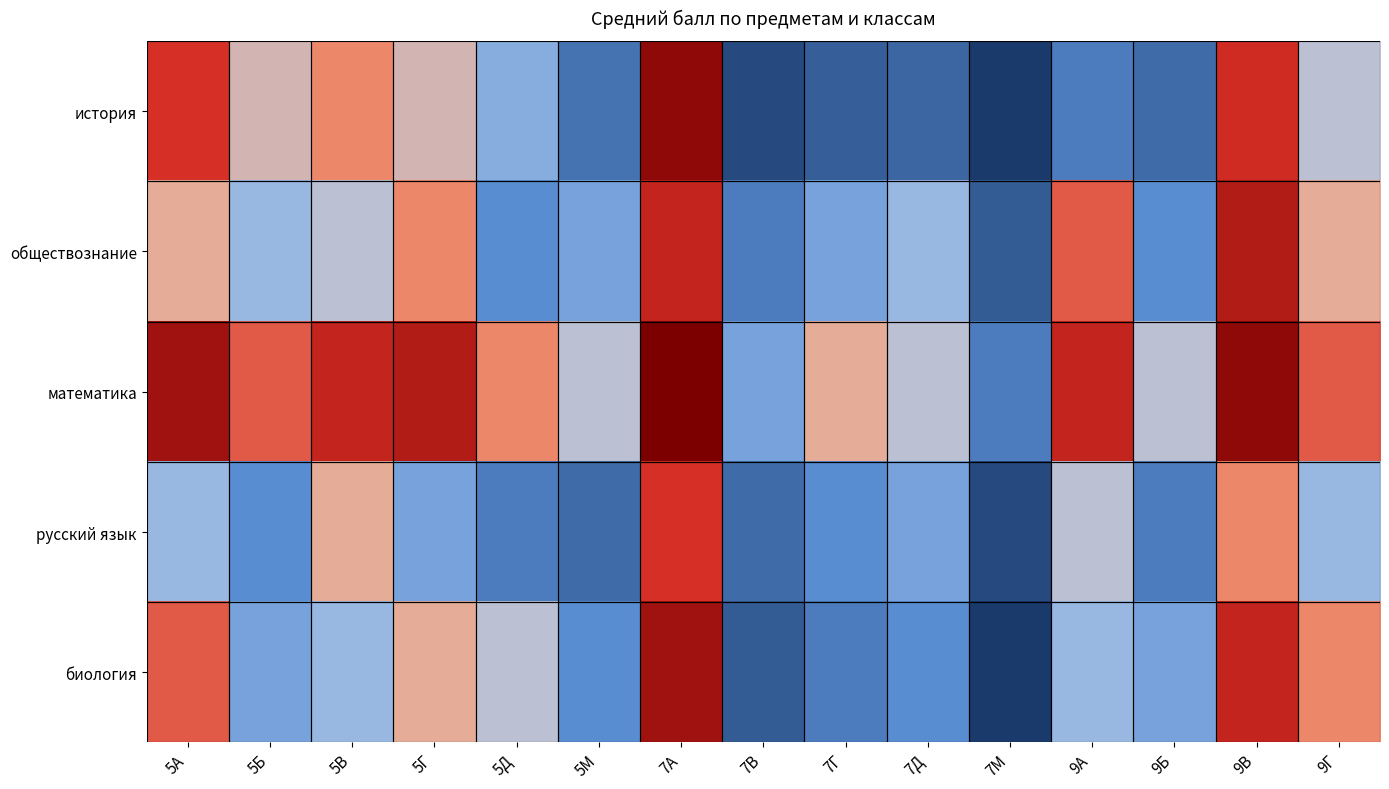

Which series has the largest range (max minus min)?

история